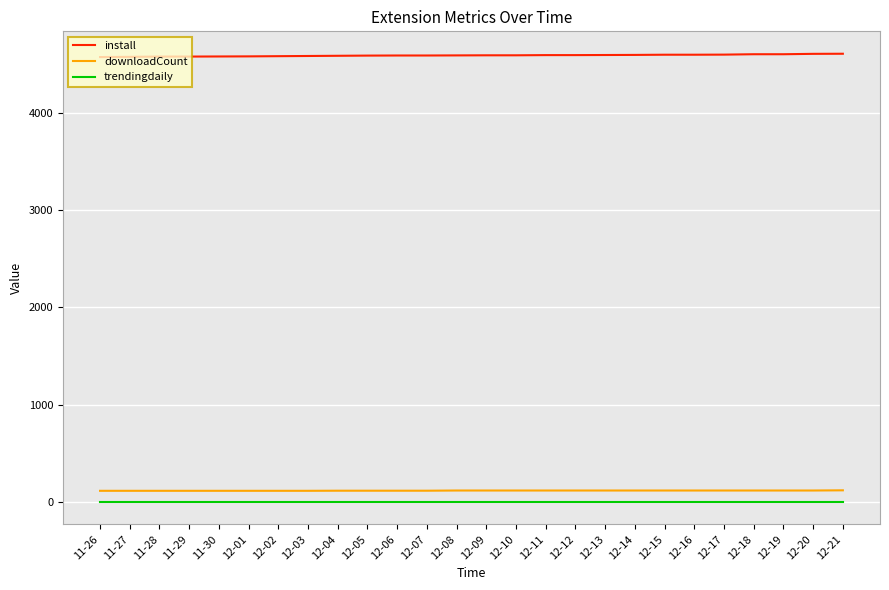

What is the total value across all series at 11-26?

4687